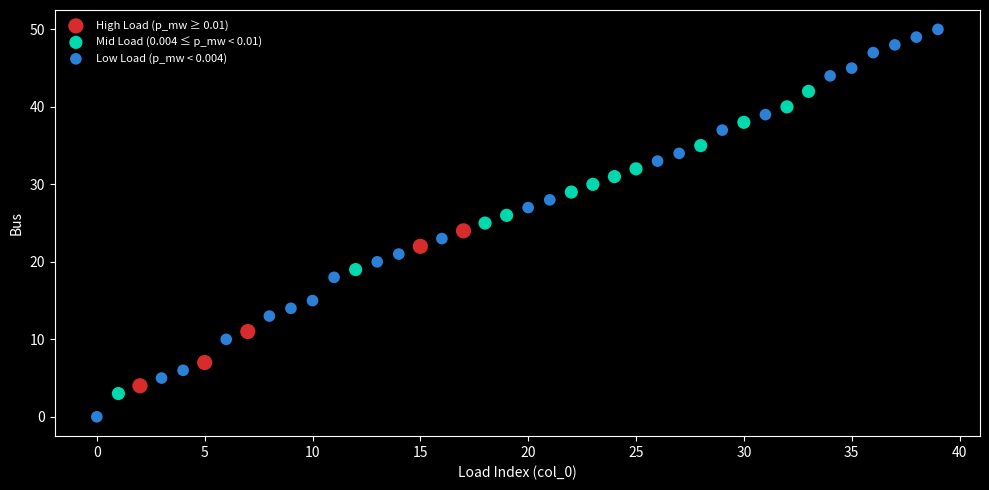

Which series has the largest Y range (max minus min)?

Low Load (p_mw < 0.004)